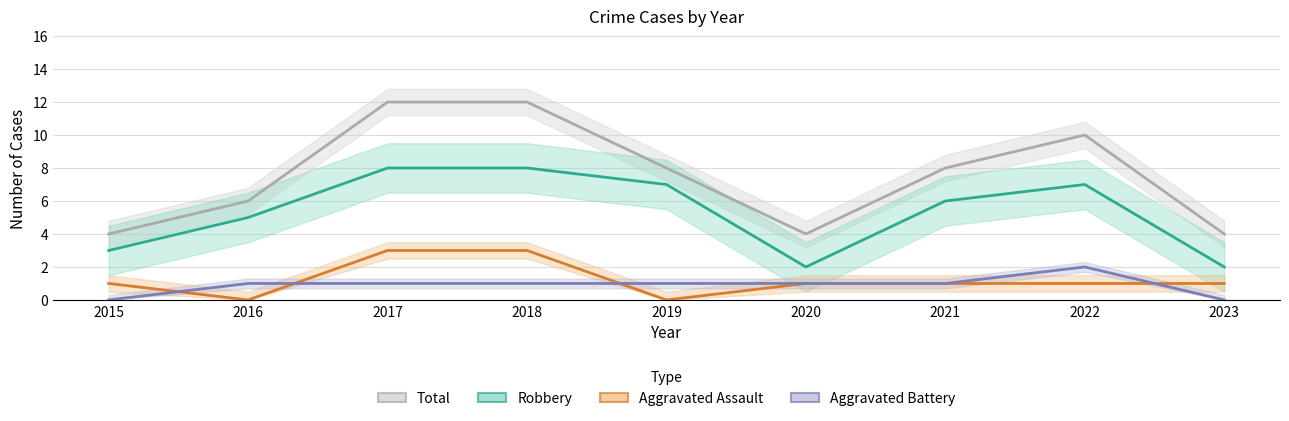

Reading left to right, transcribe all the data shown in this chart.

Total: 2015=4	2016=6	2017=12	2018=12	2019=8	2020=4	2021=8	2022=10	2023=4
Robbery: 2015=3	2016=5	2017=8	2018=8	2019=7	2020=2	2021=6	2022=7	2023=2
Aggravated Assault: 2015=1	2016=0	2017=3	2018=3	2019=0	2020=1	2021=1	2022=1	2023=1
Aggravated Battery: 2015=0	2016=1	2017=1	2018=1	2019=1	2020=1	2021=1	2022=2	2023=0